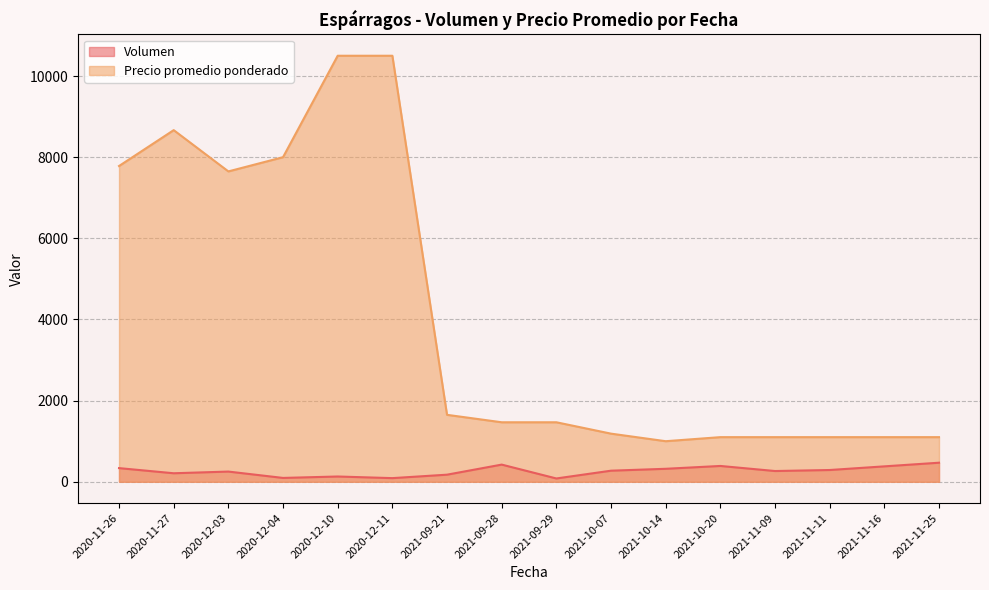

True or false: Precio promedio ponderado has more than 0 interior local peaks.

True